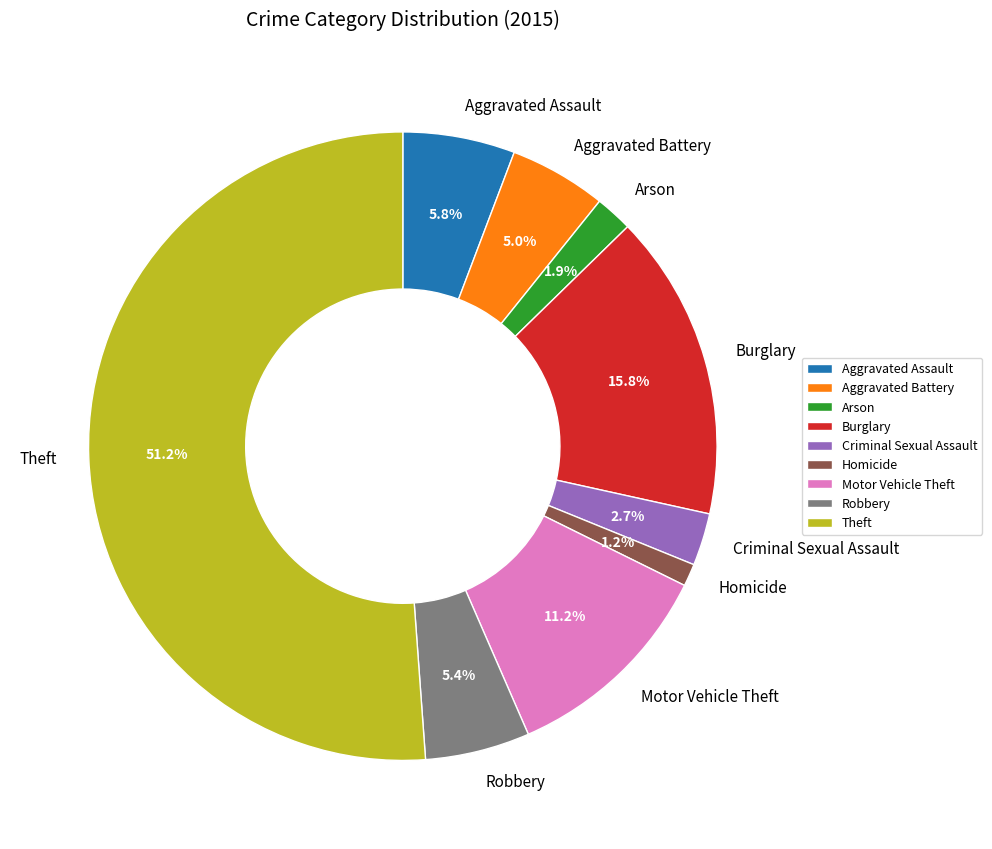

What percentage is NOT represented by Motor Vehicle Theft?

88.8%